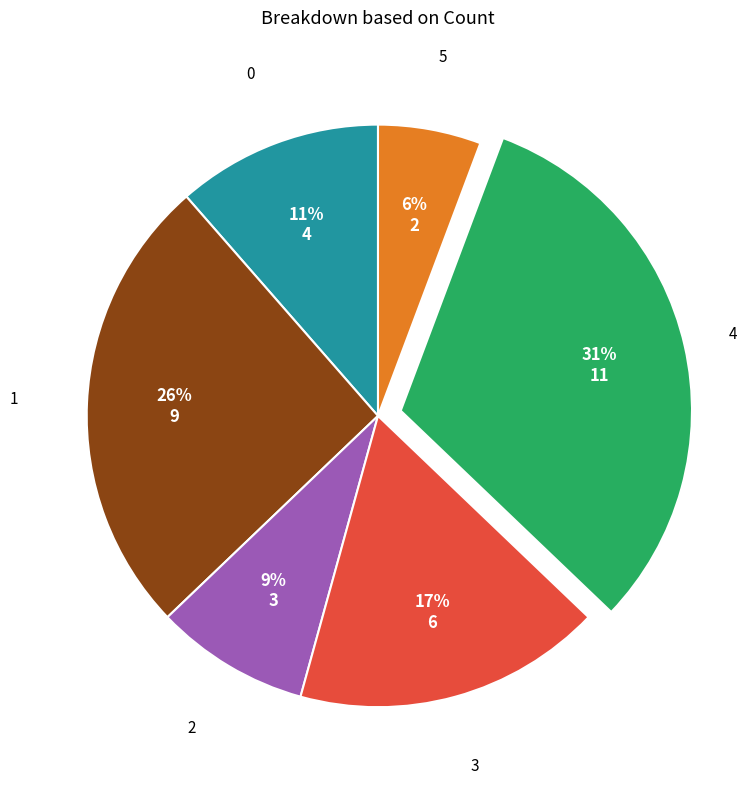

Does any single category account for the majority?

No